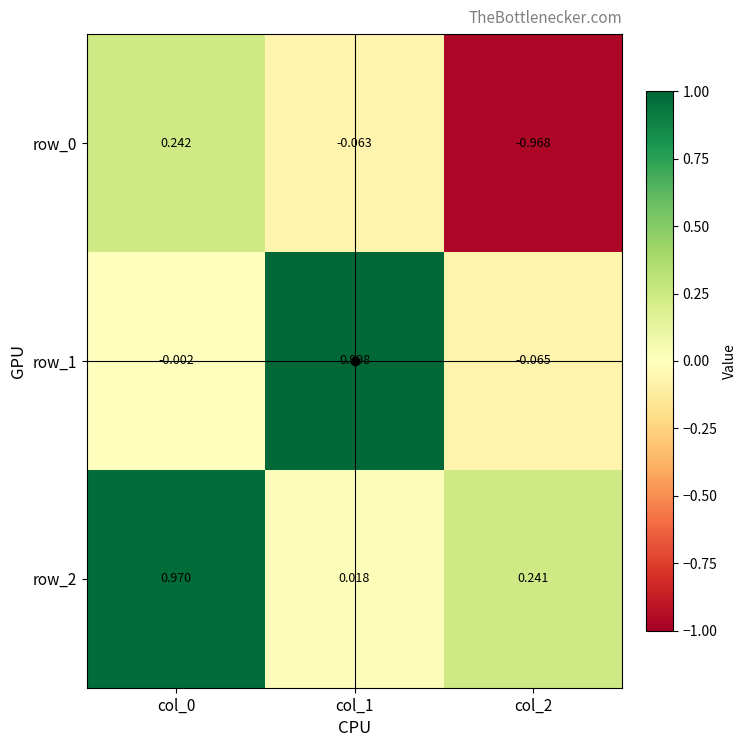

Is the value of row_1 at col_0 greater than the value of row_0 at col_1?

Yes